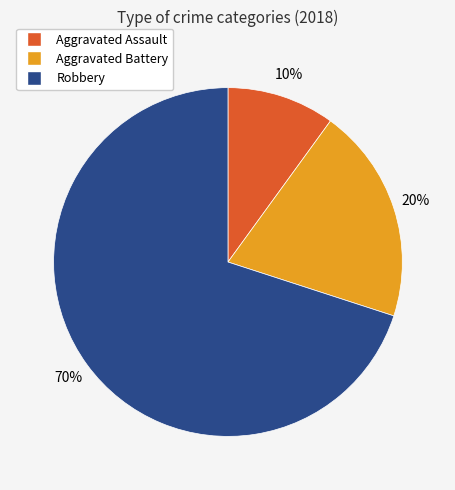

To the nearest percent, what percentage of the pie is Aggravated Assault?

10%